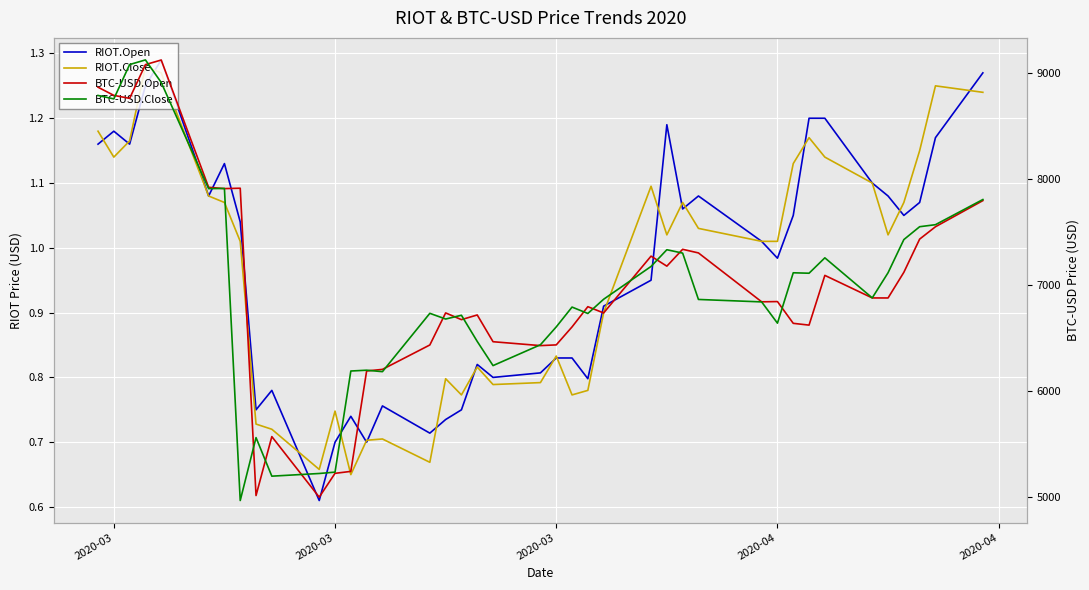

The value of RIOT.Open at 20 is 0.5. True or false?

False